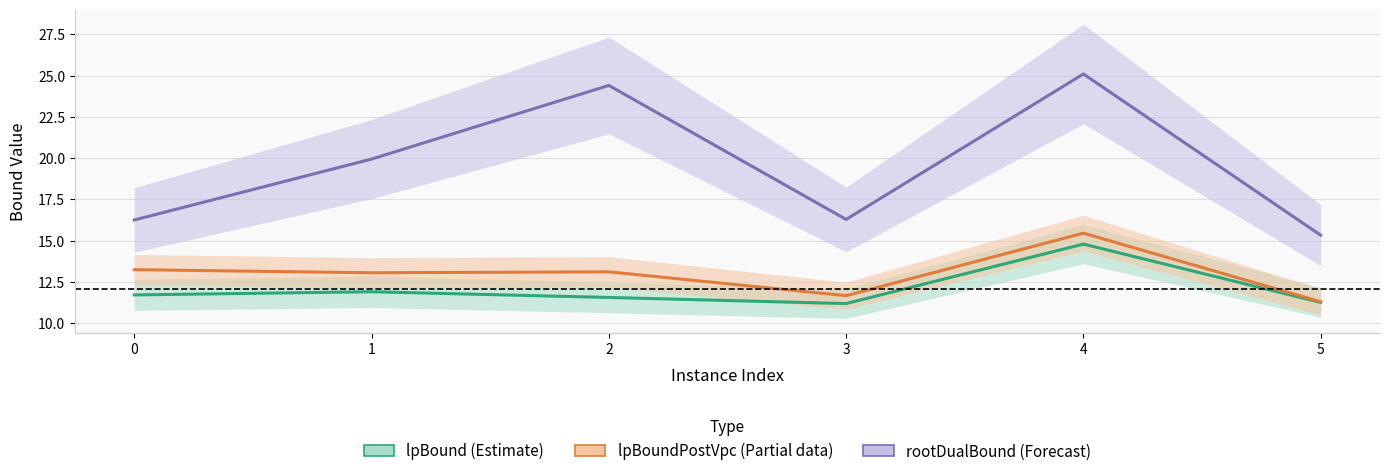

Rank the series by their maximum value, from lowest to highest.

lpBound (Estimate), lpBoundPostVpc (Partial data), rootDualBound (Forecast)